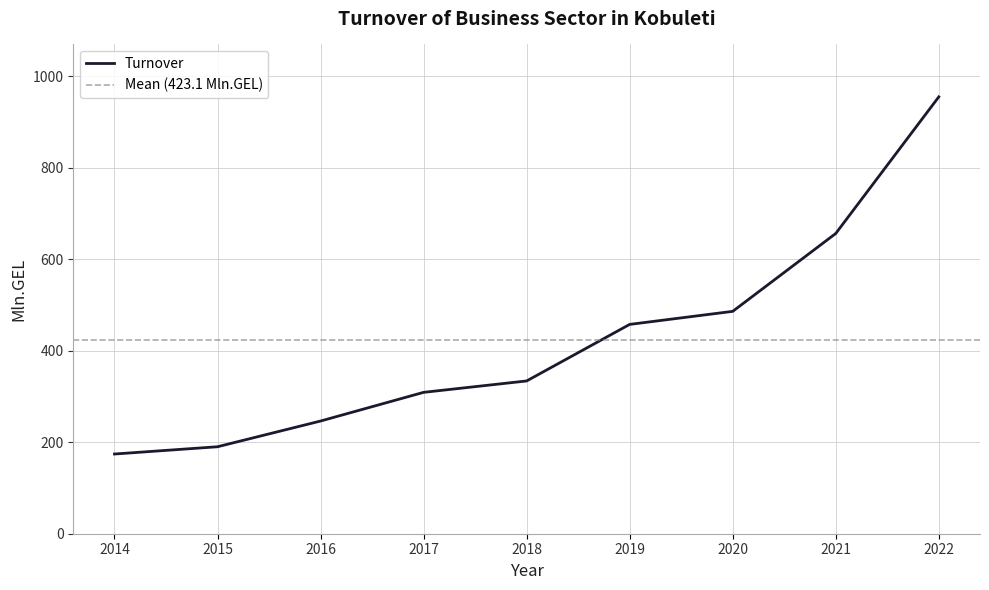

Where is the data nearest to the value 564?

2020